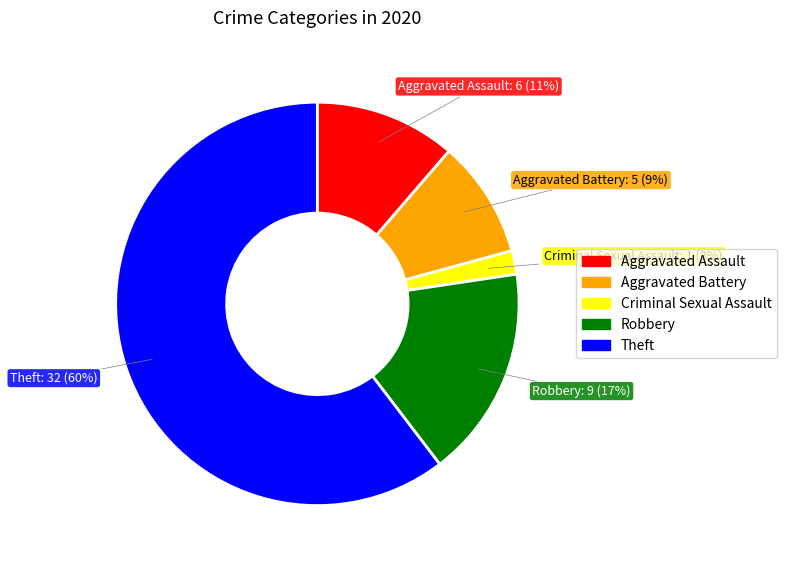

Does any single category account for the majority?

Yes